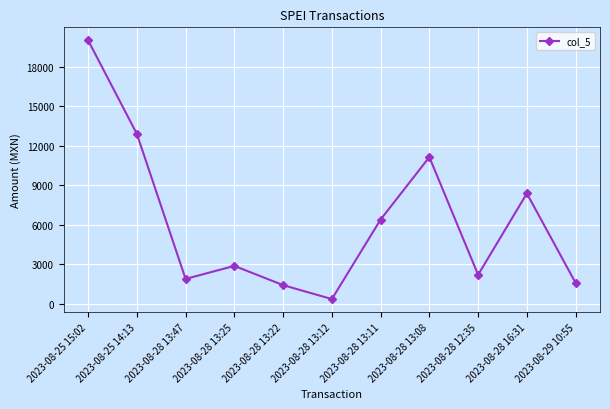

True or false: the data has more than 0 interior local peaks.

True